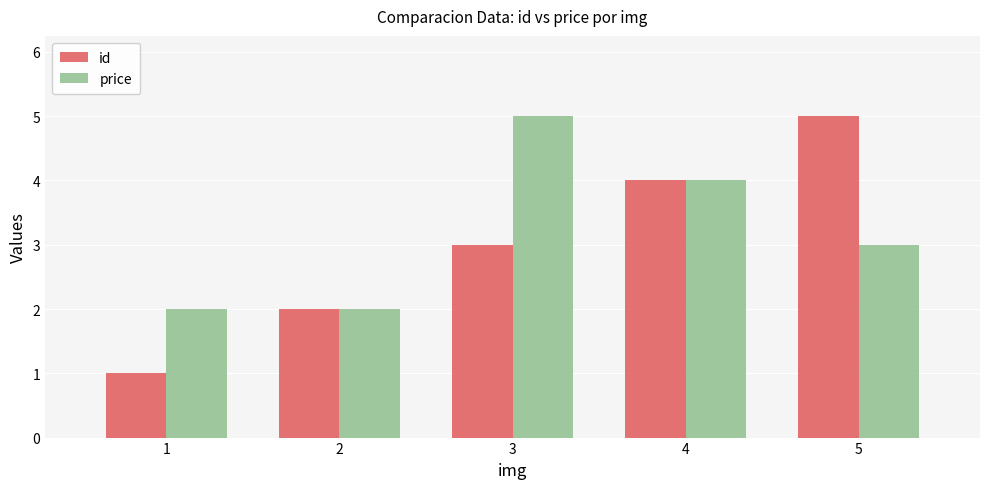

Is the value of price at 3 greater than the value of id at 3?

Yes